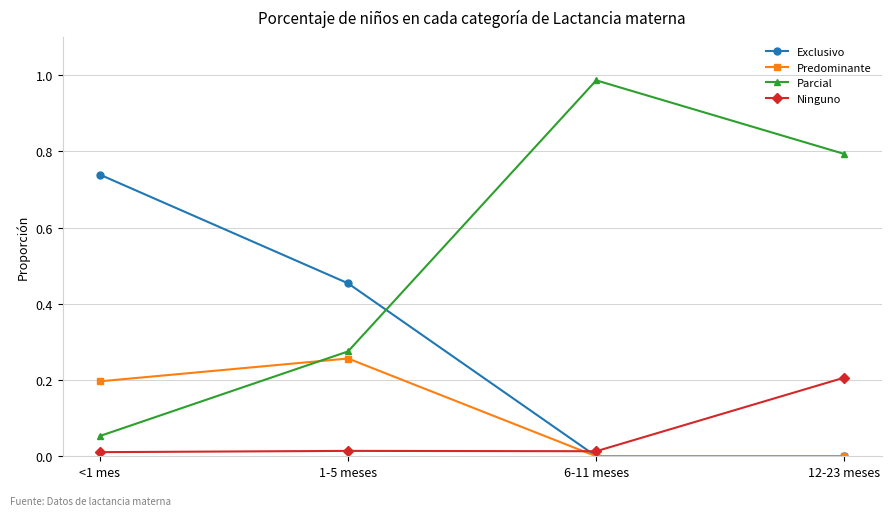

At which category does the chart reach its peak across all series?

6-11 meses